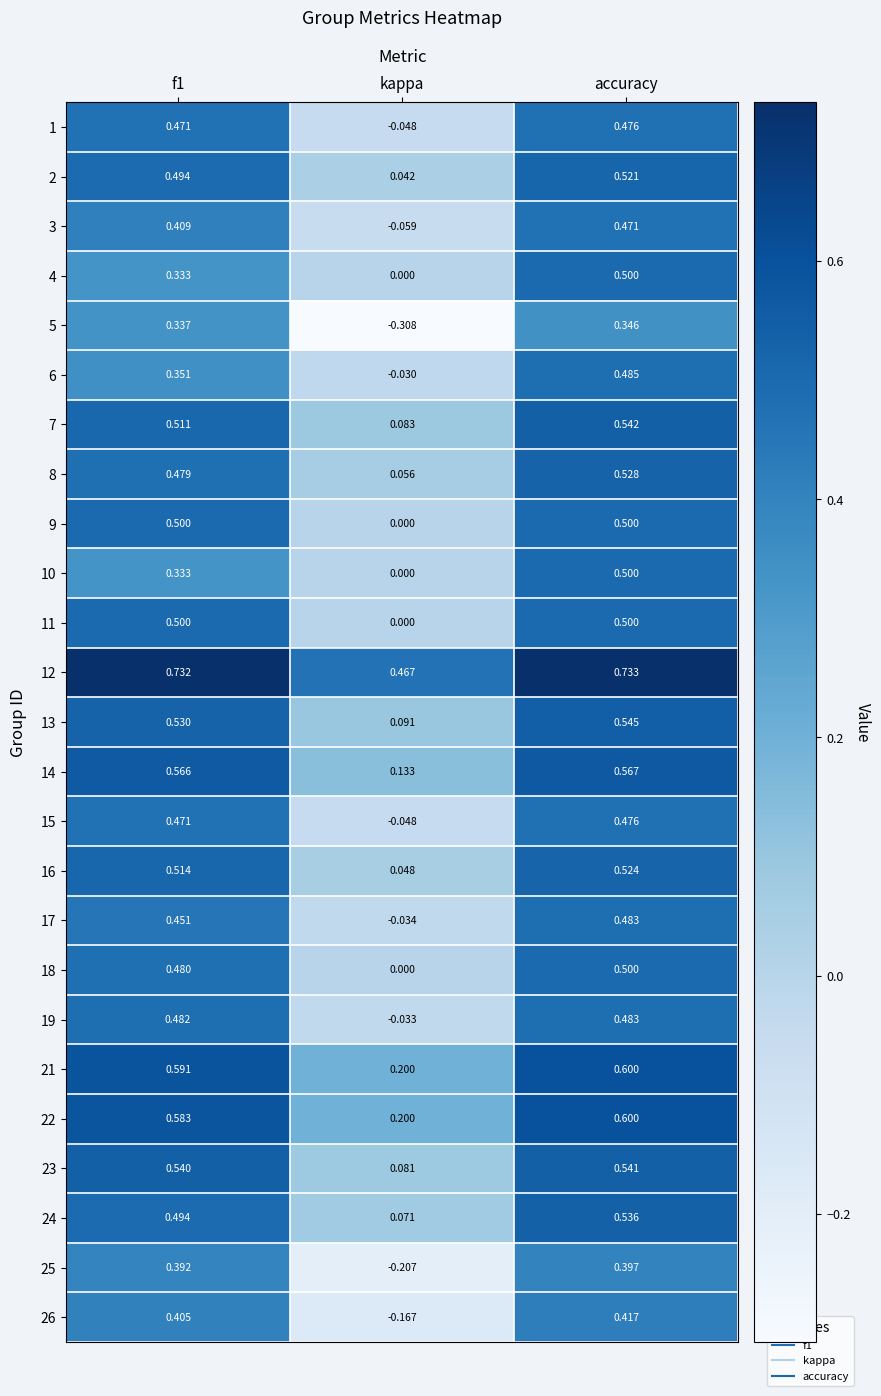

At which label is 15 closest to 0?

kappa